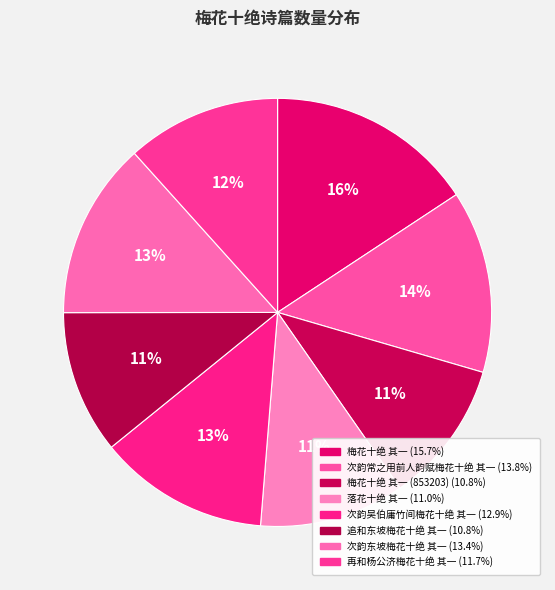

What is the smallest slice in the pie chart?

梅花十绝 其一 (853203)